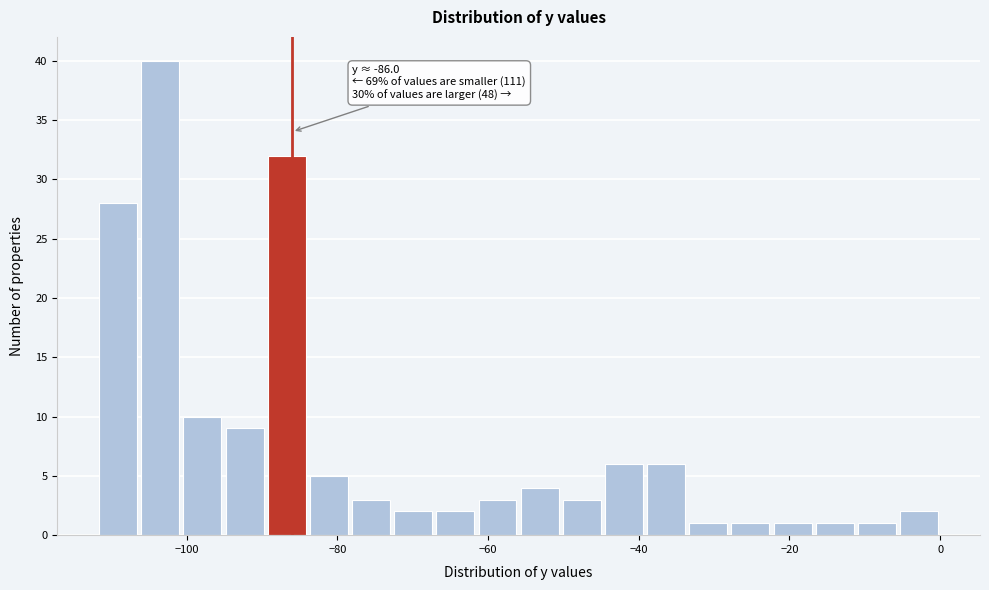

Around what value on the x-axis is the tallest bar? Give the approximate position of its centre, as read against the axis.

-104